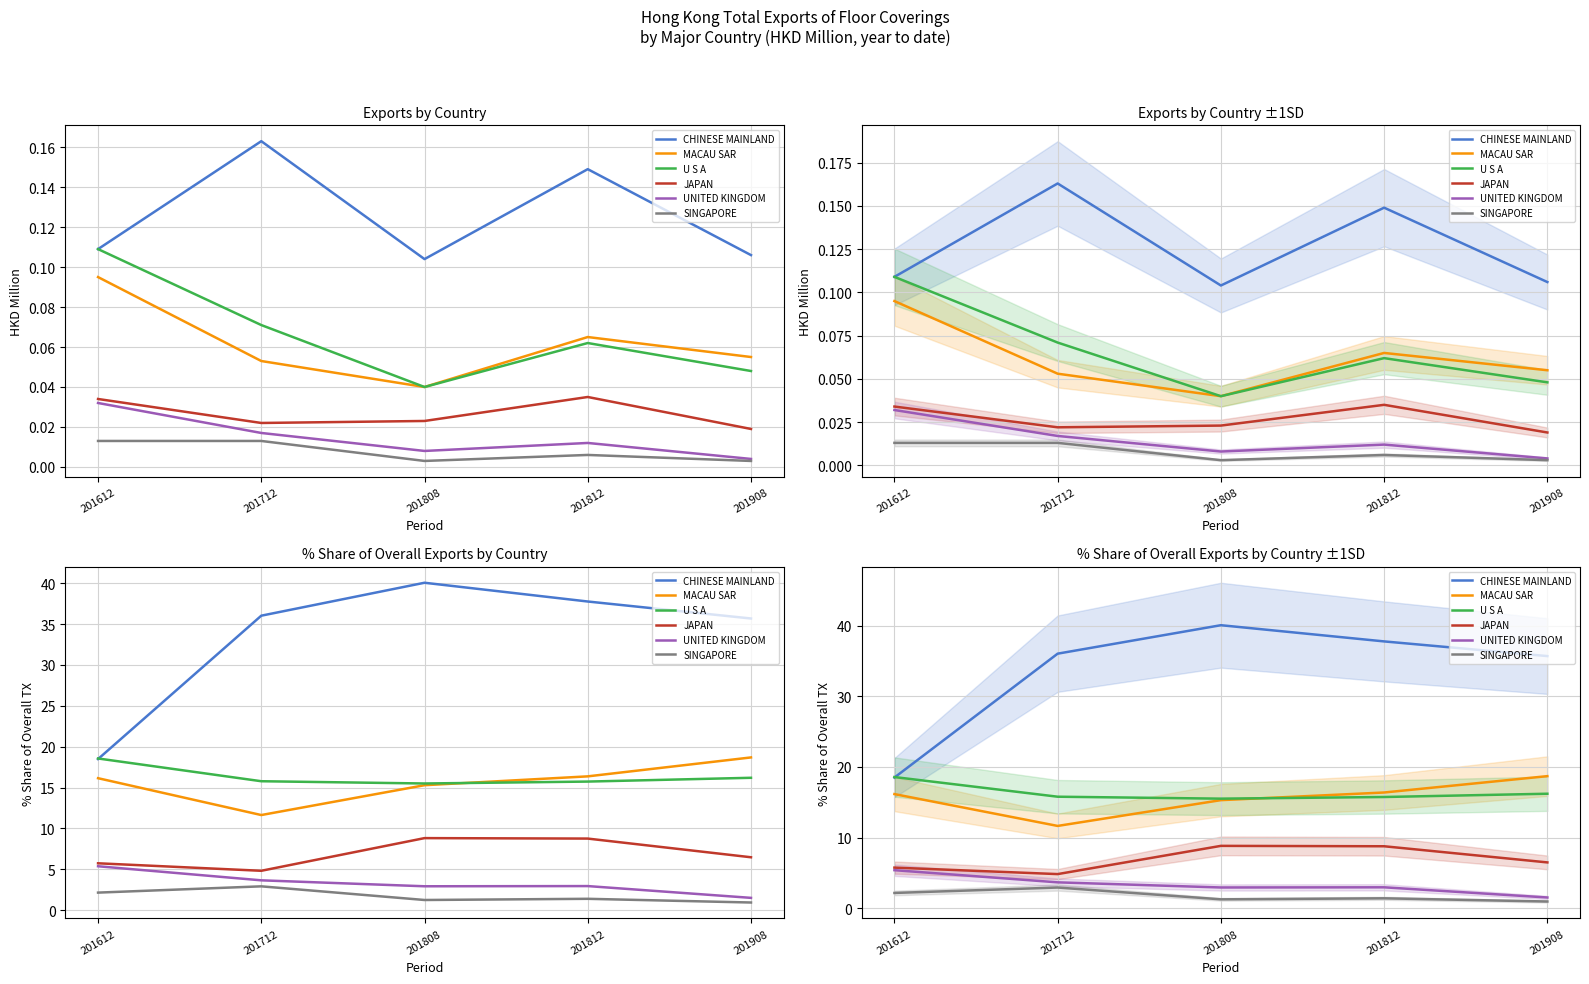

What is the minimum value for JAPAN?

4.8